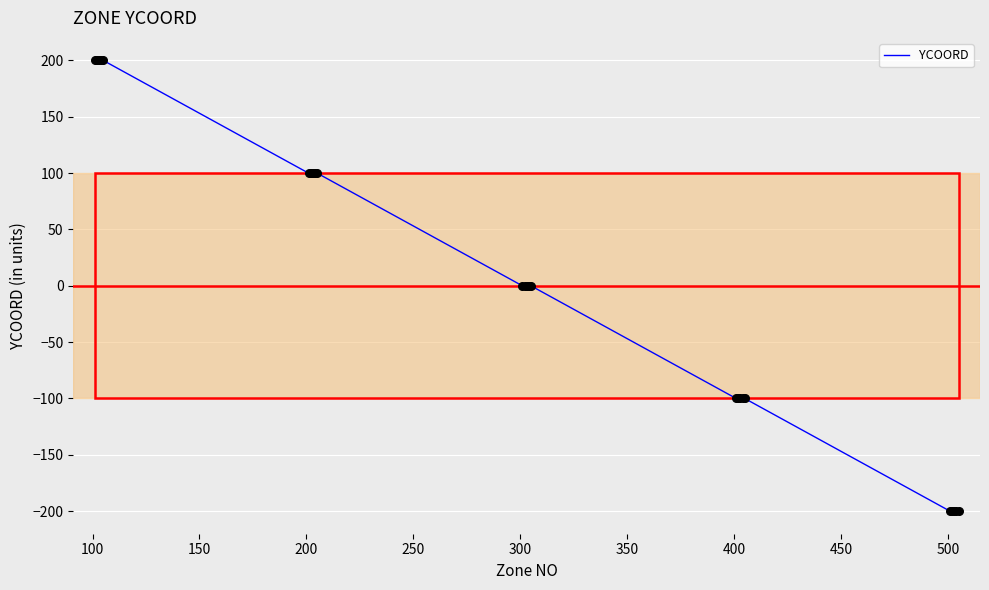

What is the smallest value displayed?

-200